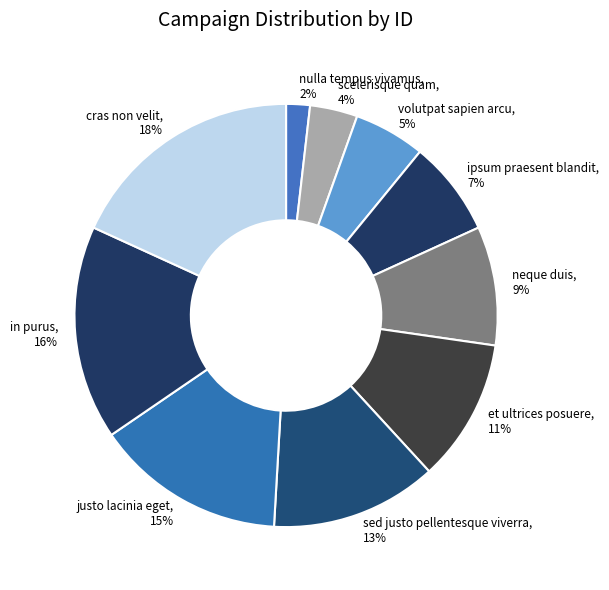

Is the sum of scelerisque quam and neque duis greater than half?

No